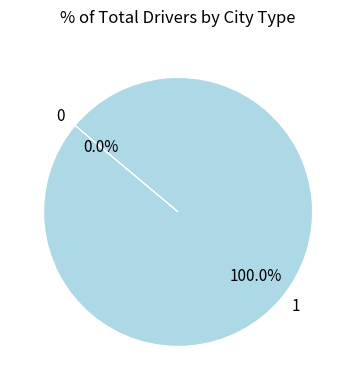

Between 0 and 1, which is larger?

1